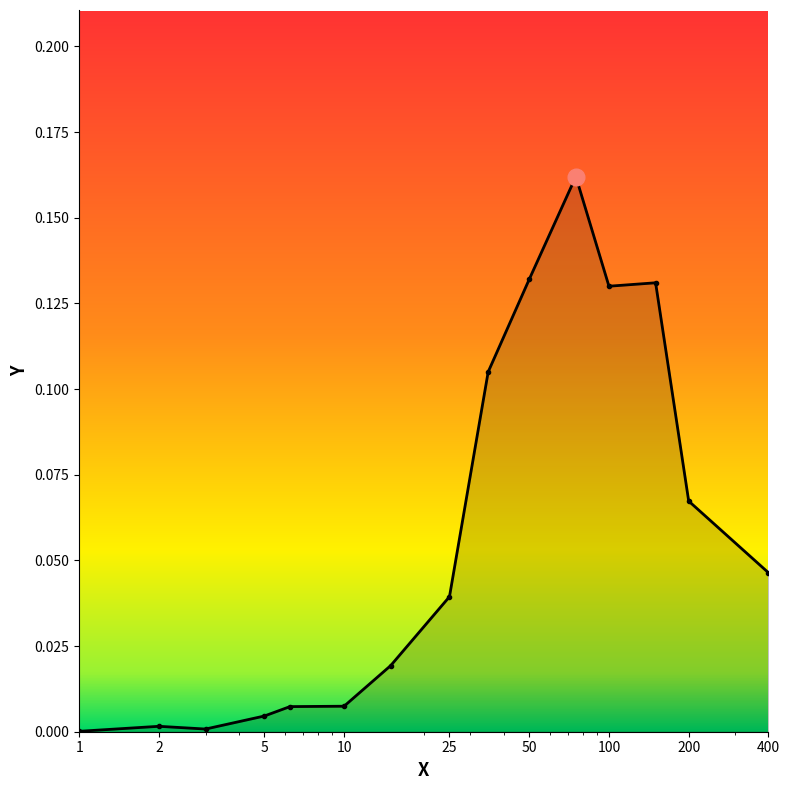

True or false: there are more than 1 points higher than both neighbors.

True